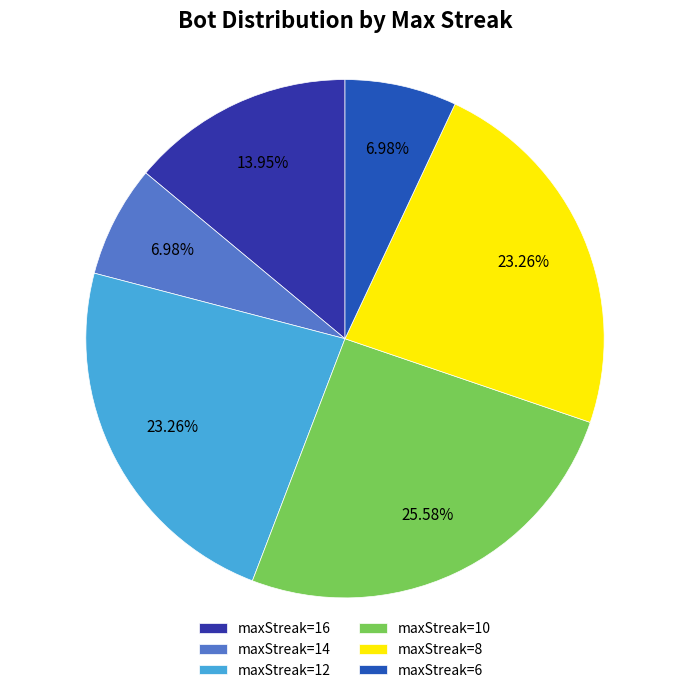

Combined, do maxStreak=8 and maxStreak=6 account for over 50%?

No